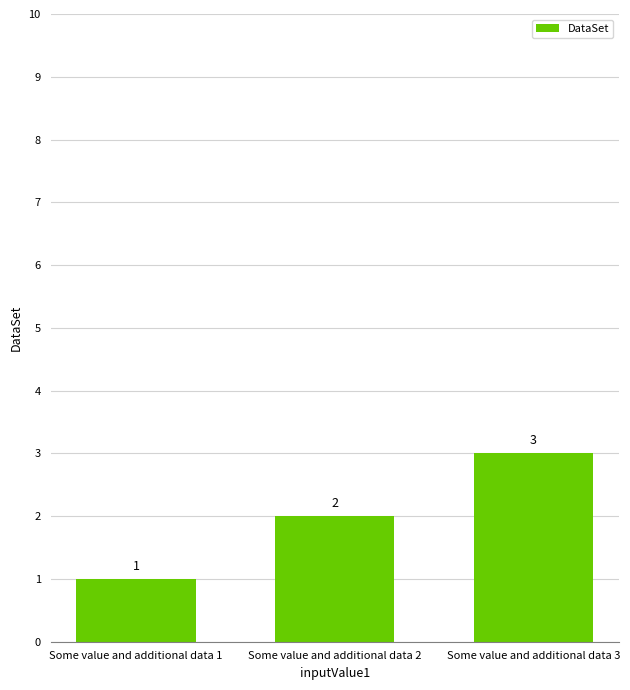

List the labels in order of value, largest first.

Some value and additional data 3, Some value and additional data 2, Some value and additional data 1